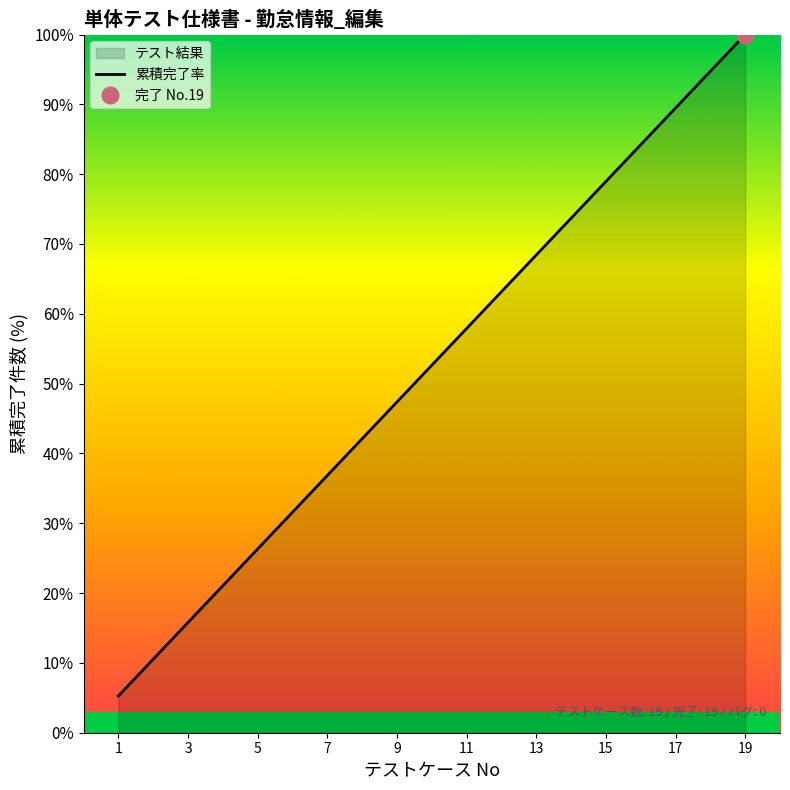

Is it true that 累積完了率 equals 26.3 at 5?

True